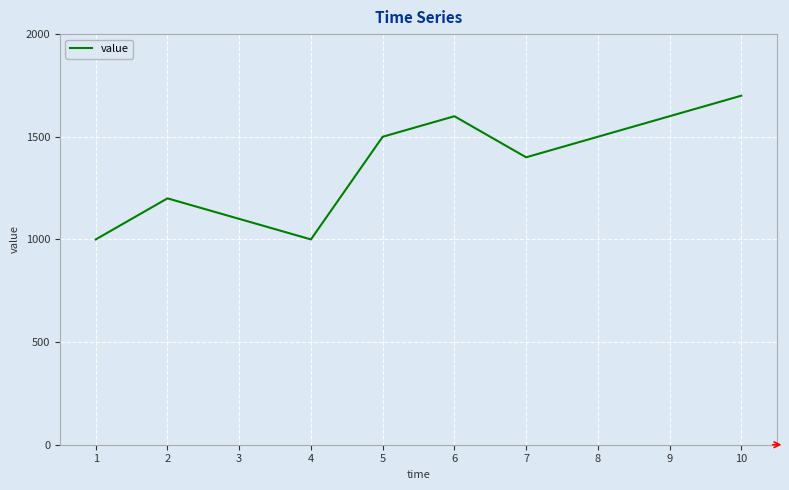

Is it true that the value at 10 is 1700?

True